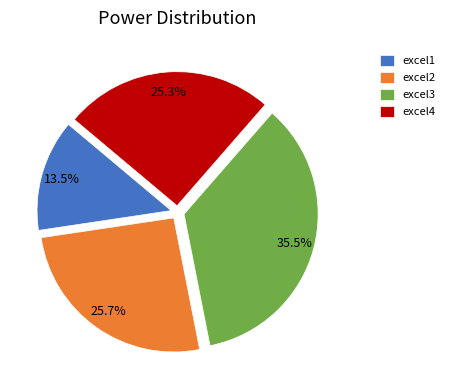

Do excel1 and excel4 together represent more than half of the pie?

No